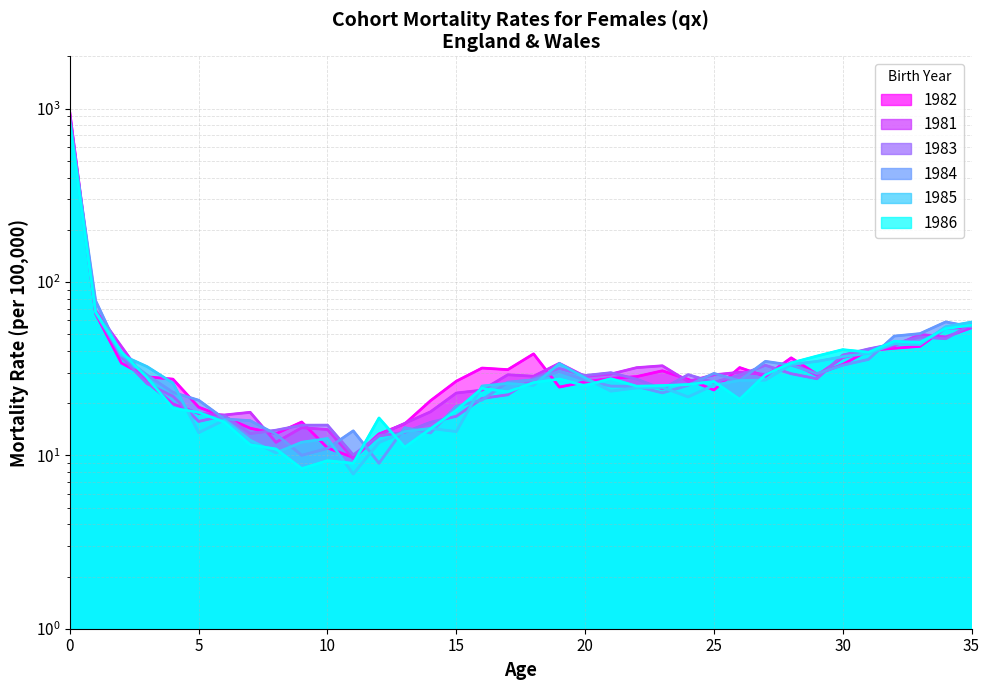

At how many categories does at least one series exceed 568?

1